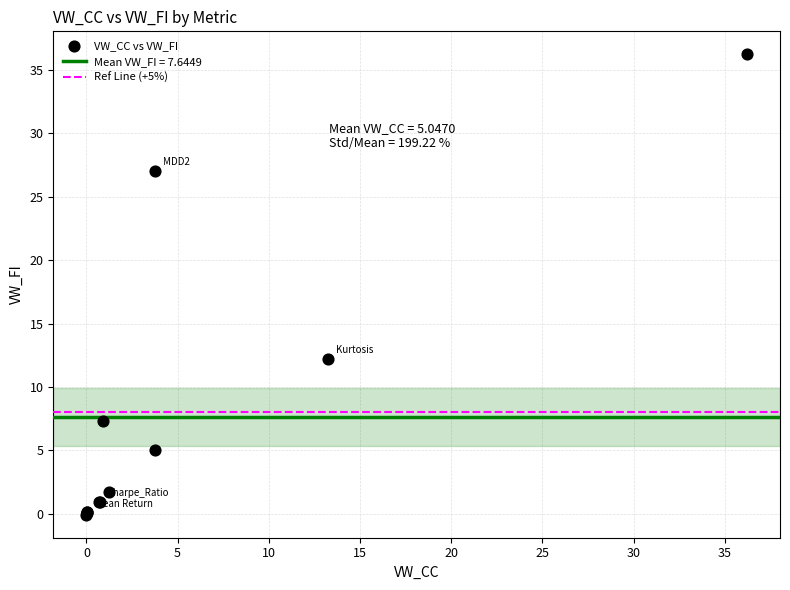

What Y value in the scatter plot is closest to 18?

12.2